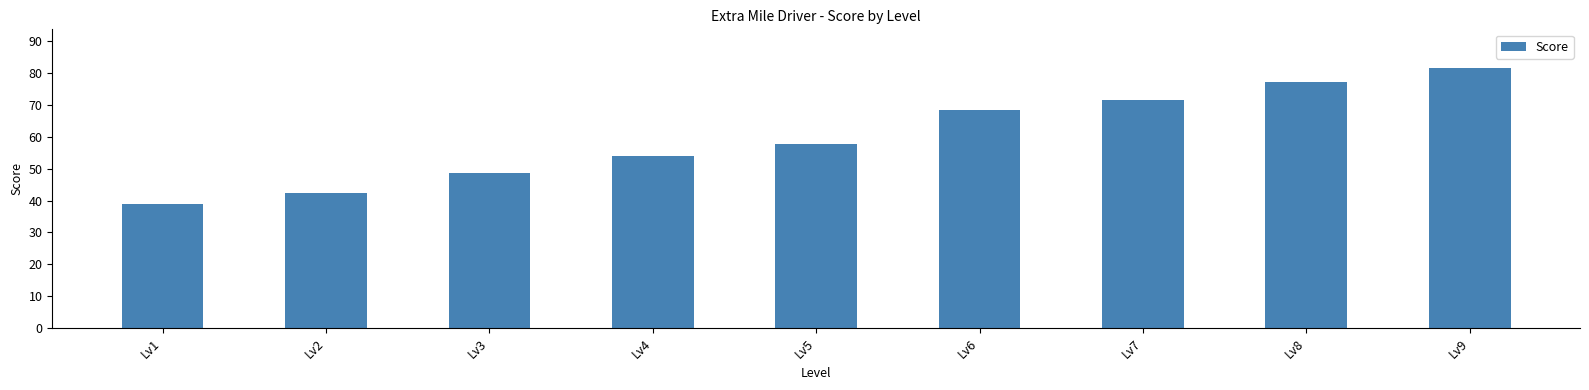

What is the difference between the second highest and minimum values?

38.2